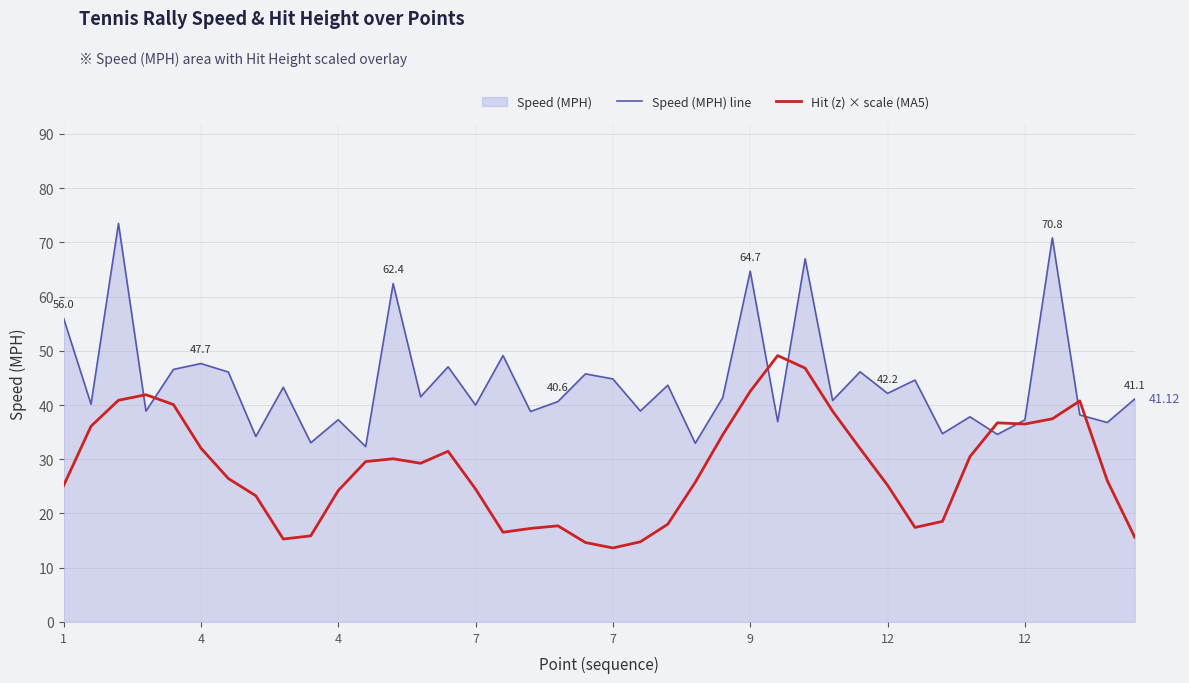

How many lines are shown in the chart?

2